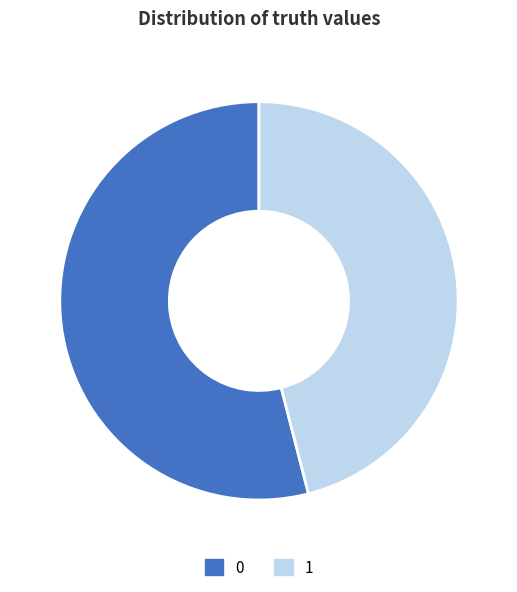

Rank the categories by value from highest to lowest.

0, 1